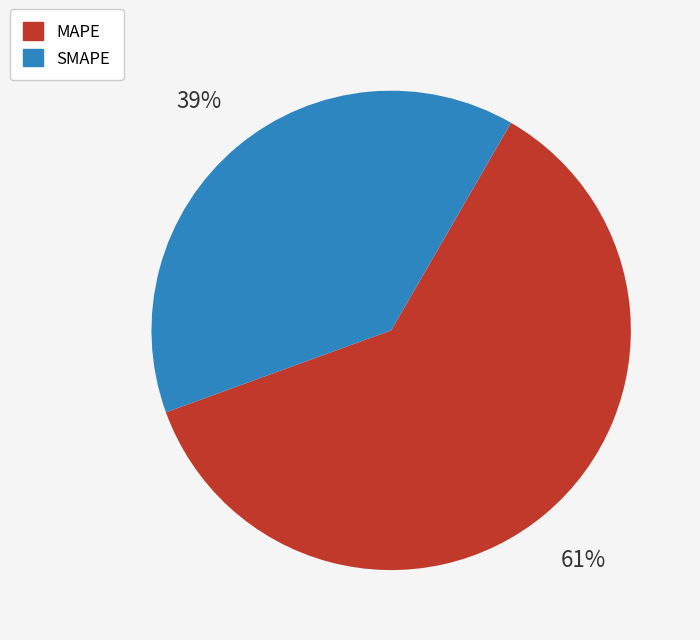

To the nearest percent, what percentage of the pie is SMAPE?

39%